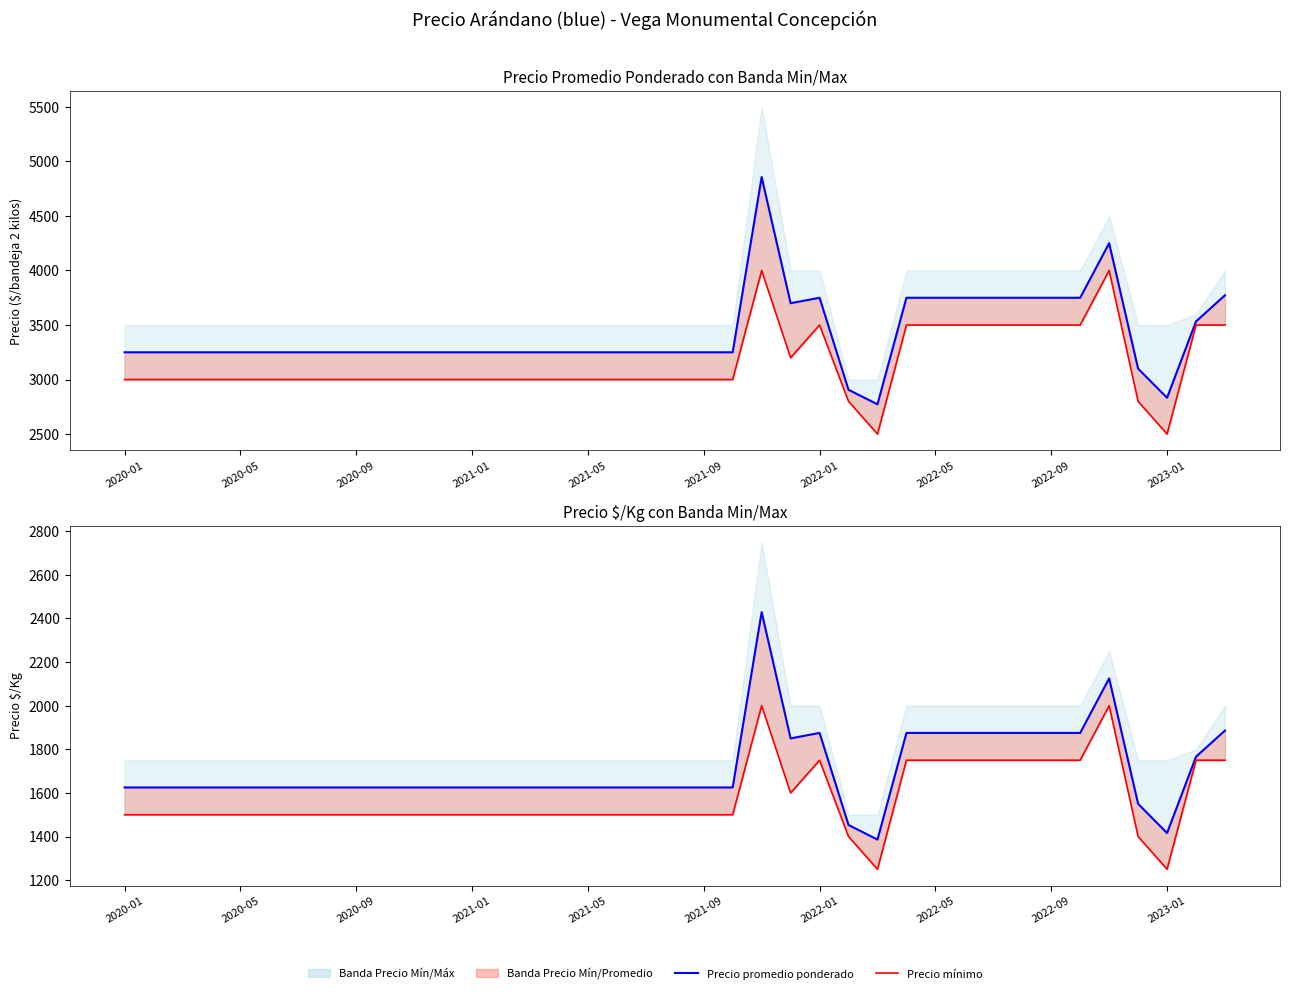

Read the Precio $/Kg value at 30.

1875